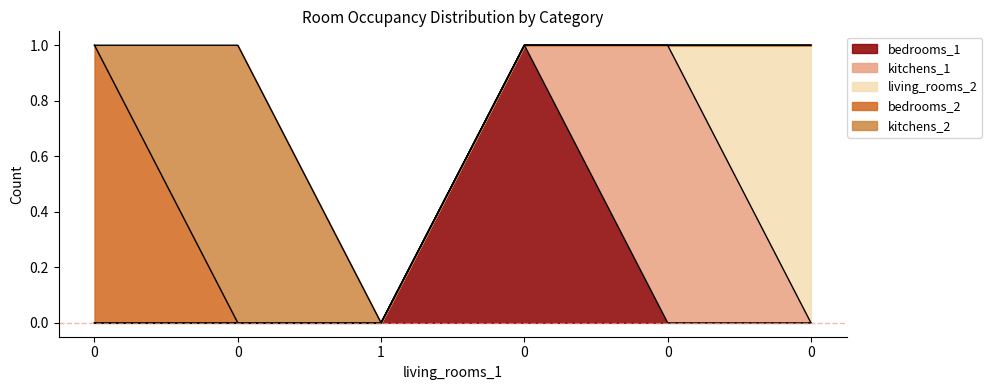

Is it true that living_rooms_2 equals -1 at 0?

False